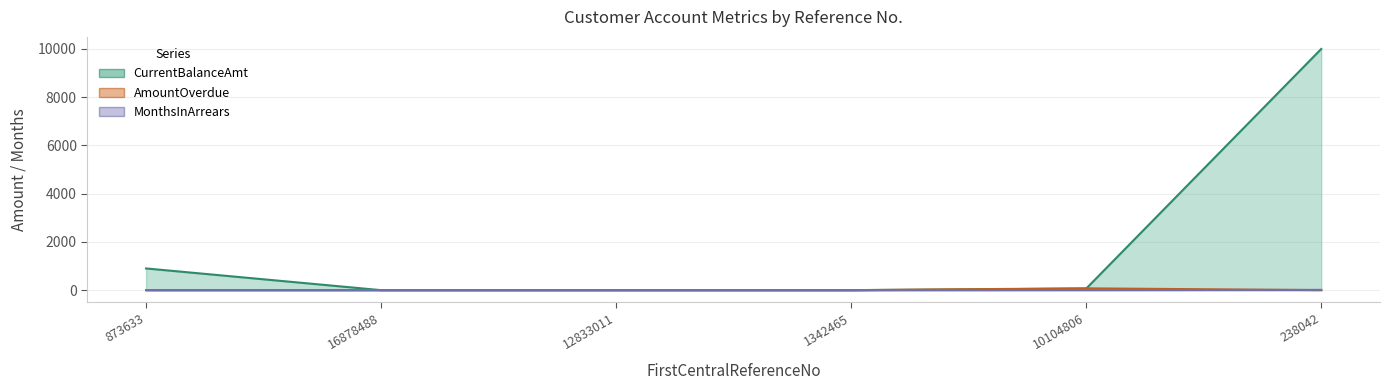

Which series has the largest range (max minus min)?

CurrentBalanceAmt